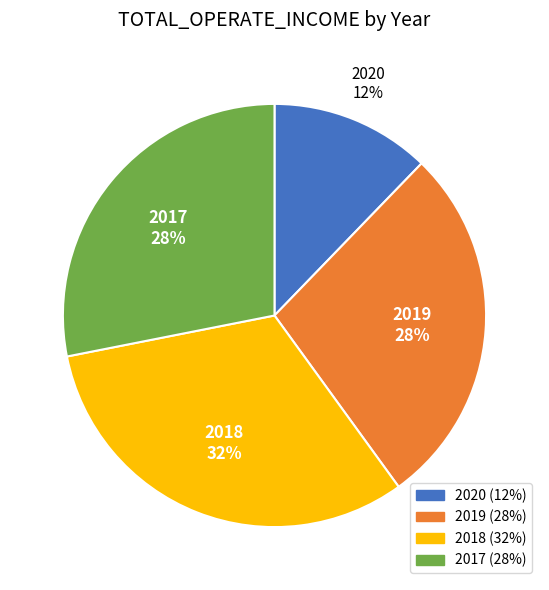

What is the ratio of the value at 2019 to the value at 2017?

1.0